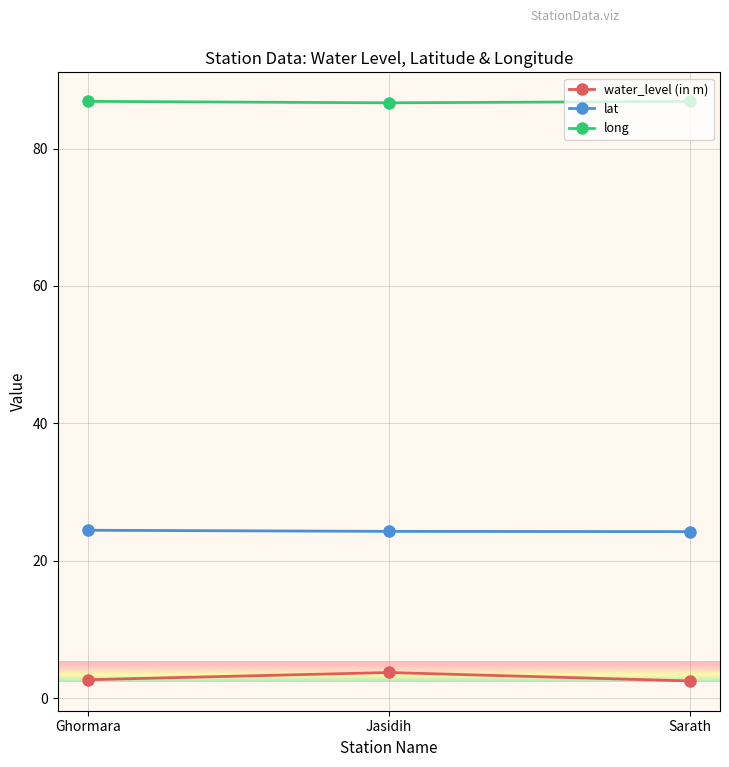

What is the label of the 1st point from the left?

Ghormara